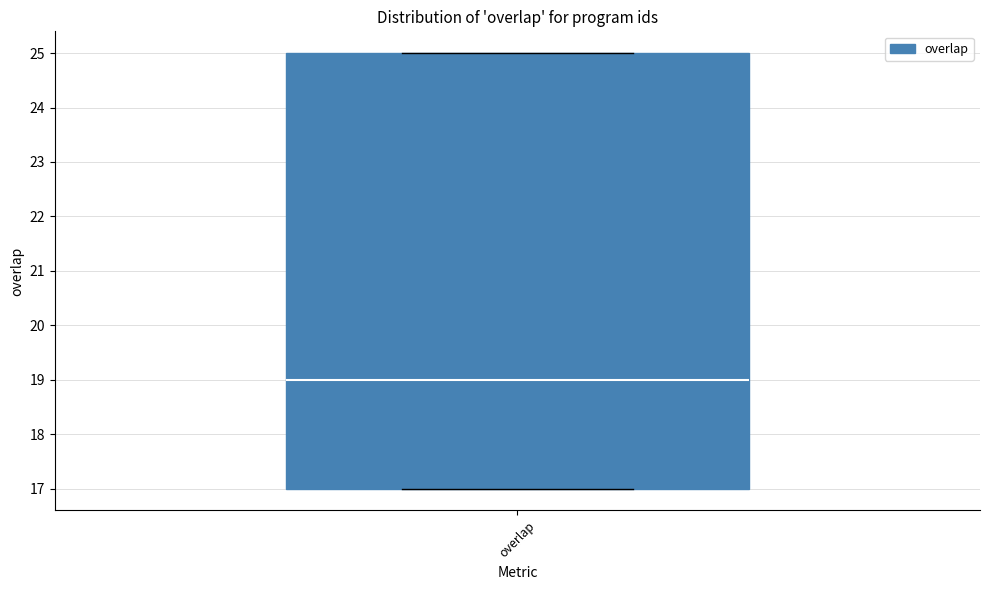

Read this box plot against the y-axis: the position of the median line, the range covered by the box, and the ends of both whiskers. The values are not printed on the chart, so give them approximately, as read against the axis.

median 19, box 17 to 25, whiskers 17 to 25